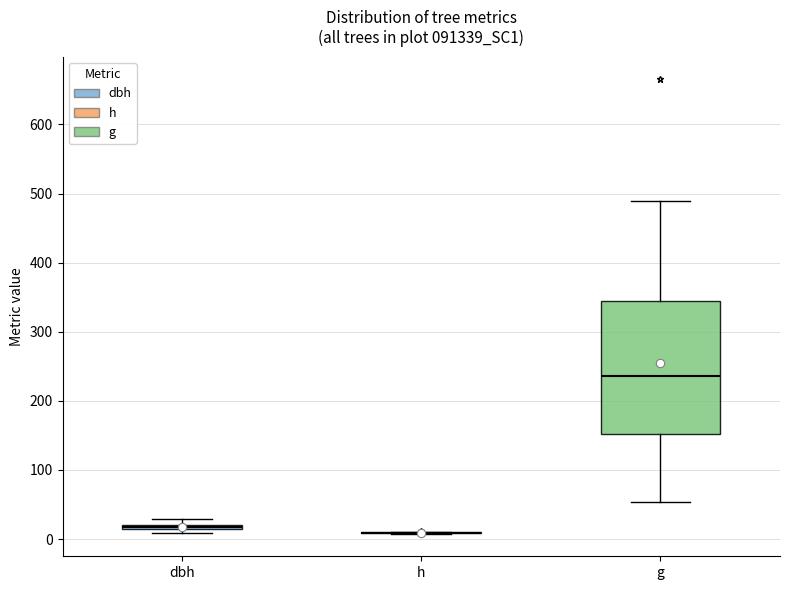

Which box is the tallest, from its lower edge to its upper edge?

g